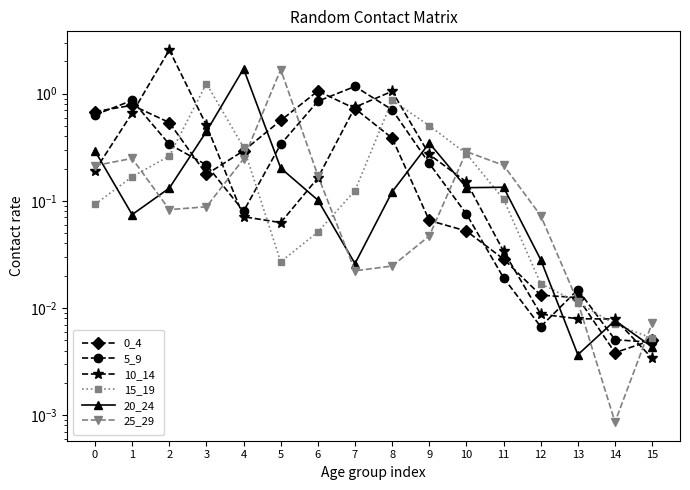

What is the spread (max minus min) of values at 11?

0.2